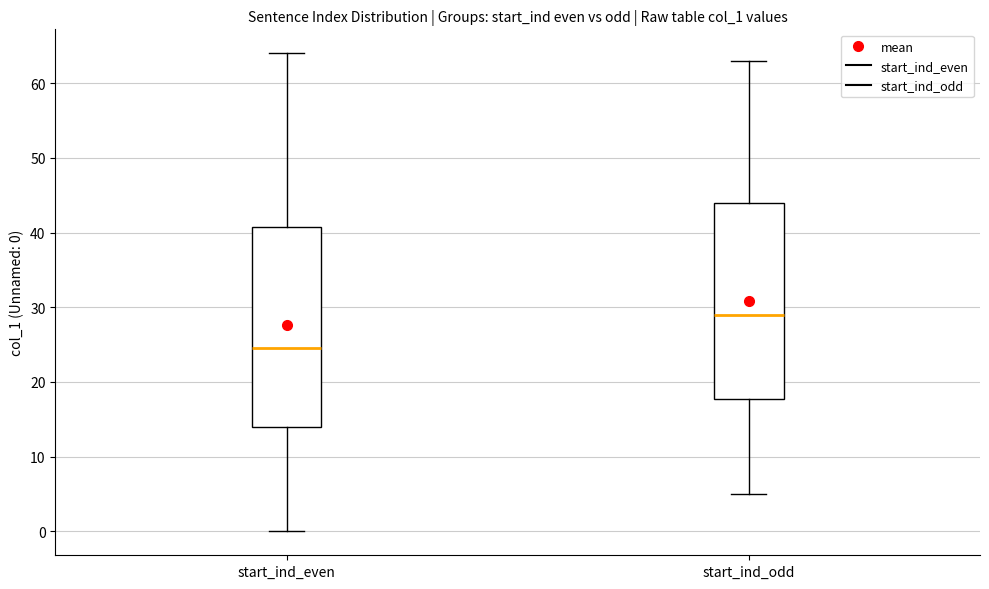

Where does the upper whisker of the box for start_ind_odd end on the y-axis? The values are not printed on the chart, so give them approximately, as read against the axis.

63